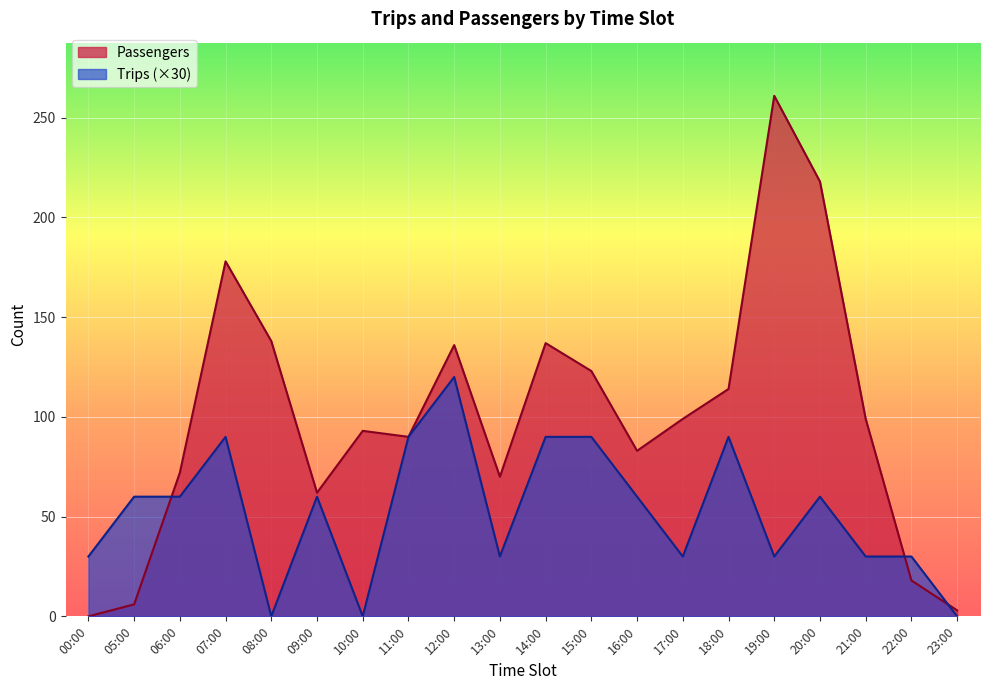

Count the number of data series in this chart.

2